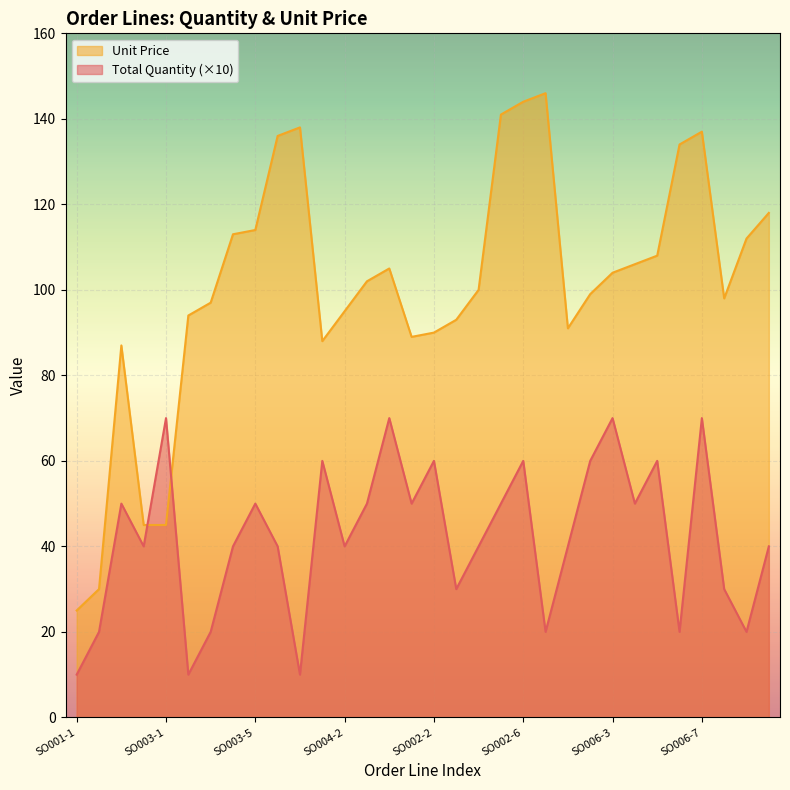

What is the value of the Unit Price point at the 1st from the left?

25